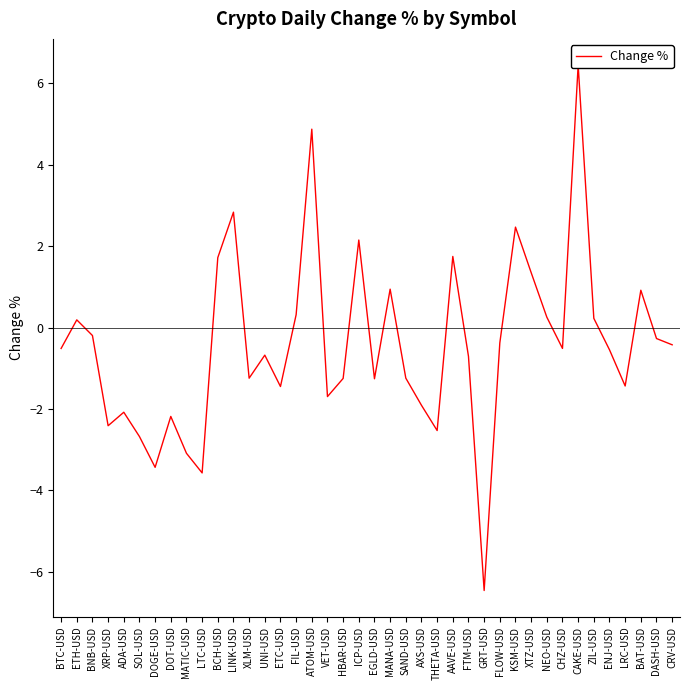

What is the sum of the values at FLOW-USD and ICP-USD?

1.8